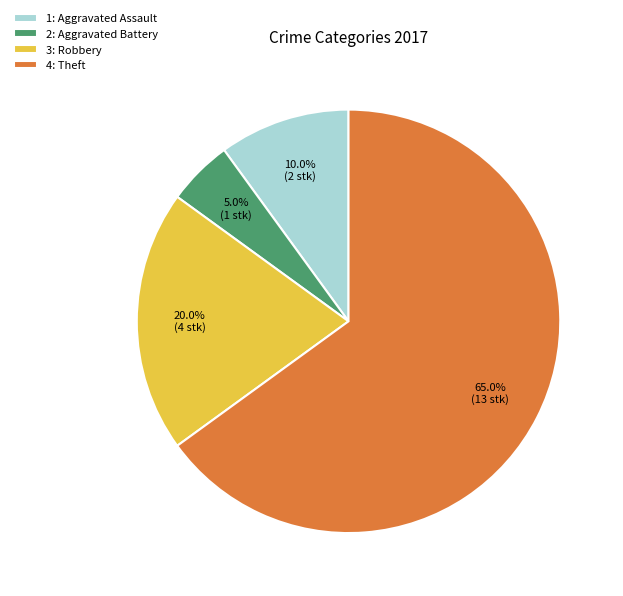

Is the sum of 3: Robbery and 2: Aggravated Battery greater than half?

No